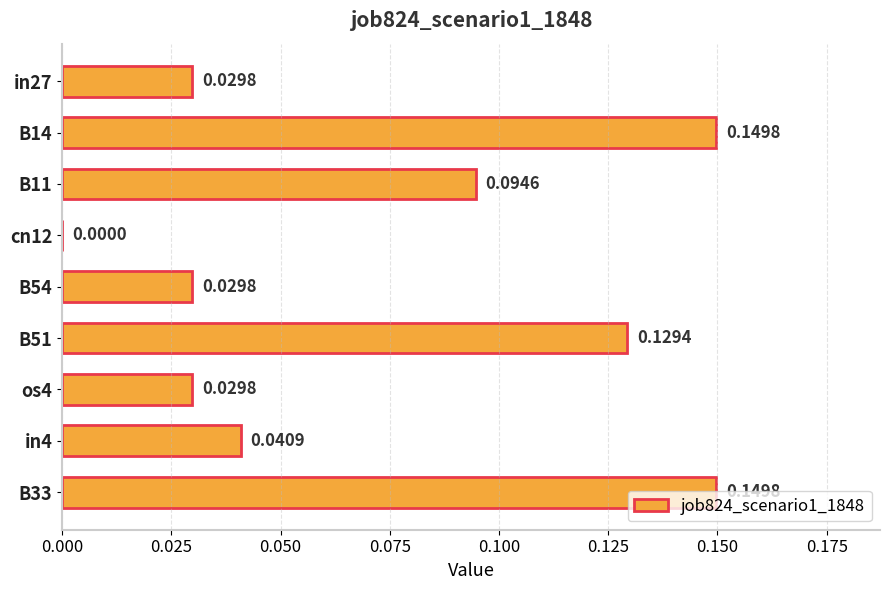

Which has a higher value, B14 or B11?

B14